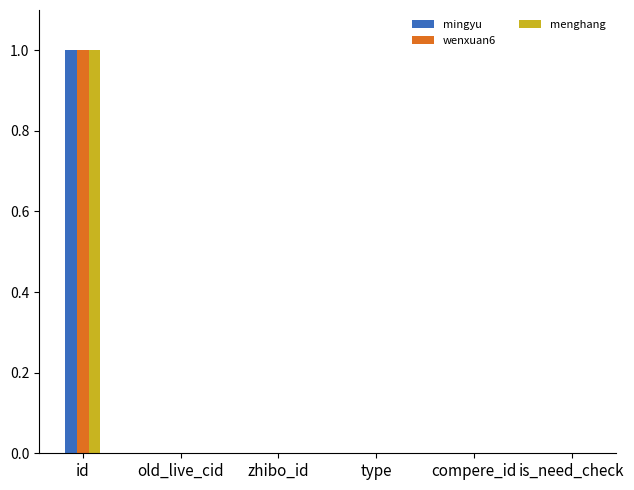

At which category is the sum across all series the highest?

id